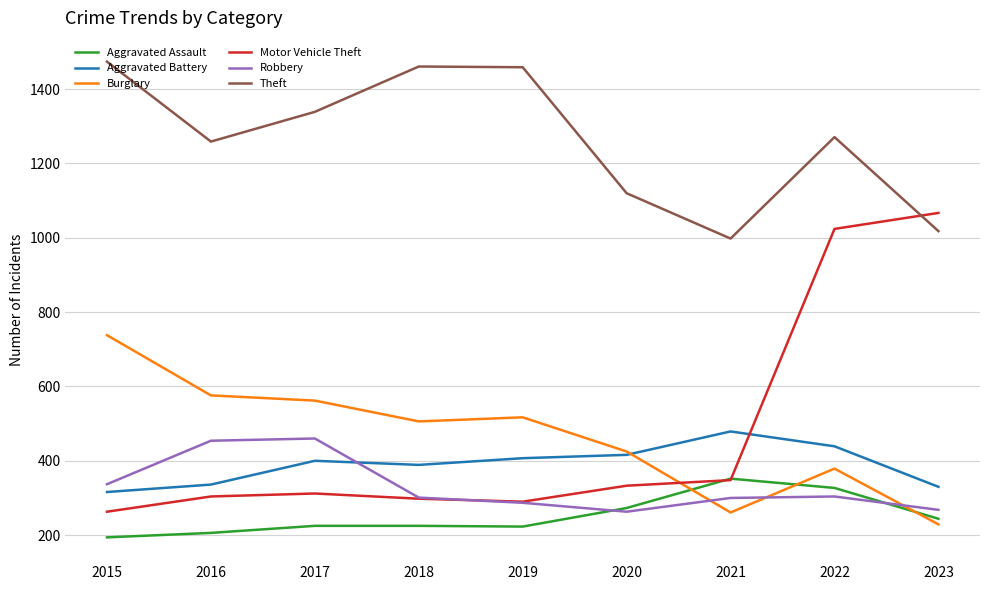

At which category does Theft reach its first local valley?

2016